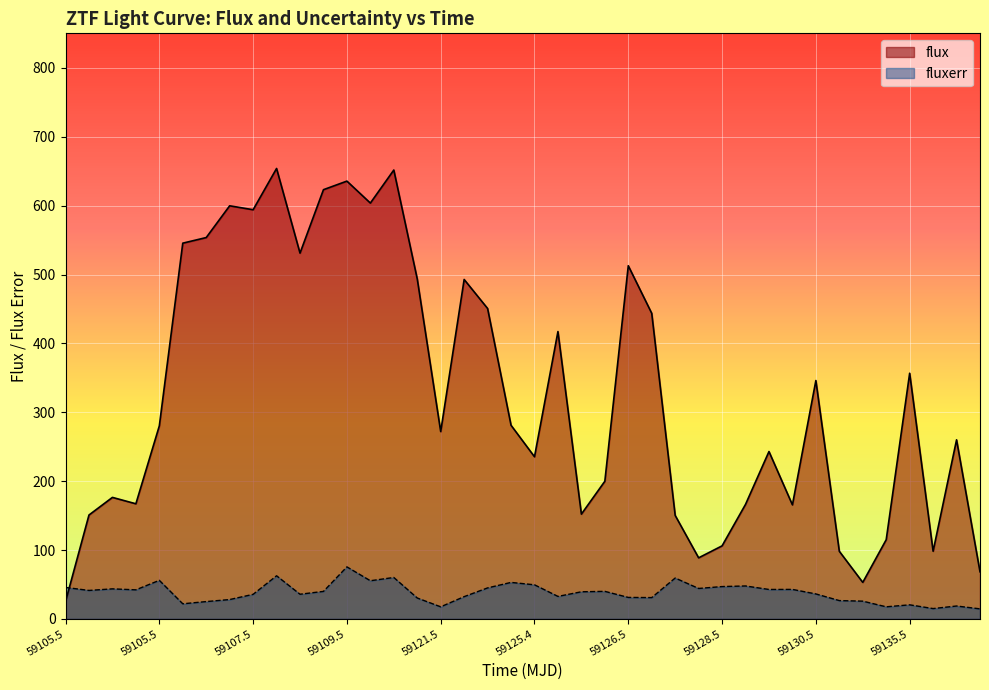

Read the flux value at 59128.5.

106.1